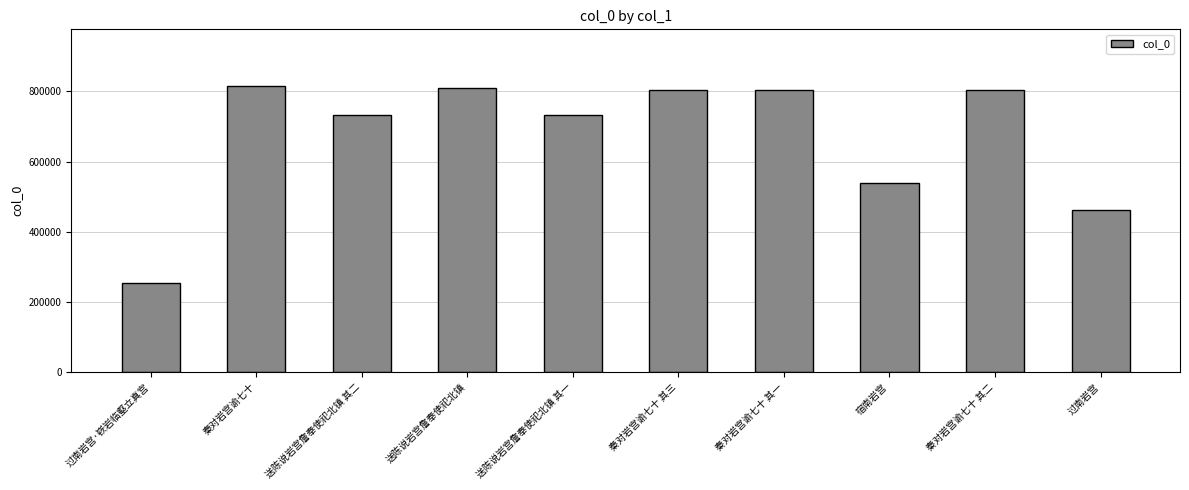

Are the bars grouped side by side (vs. stacked)?

No